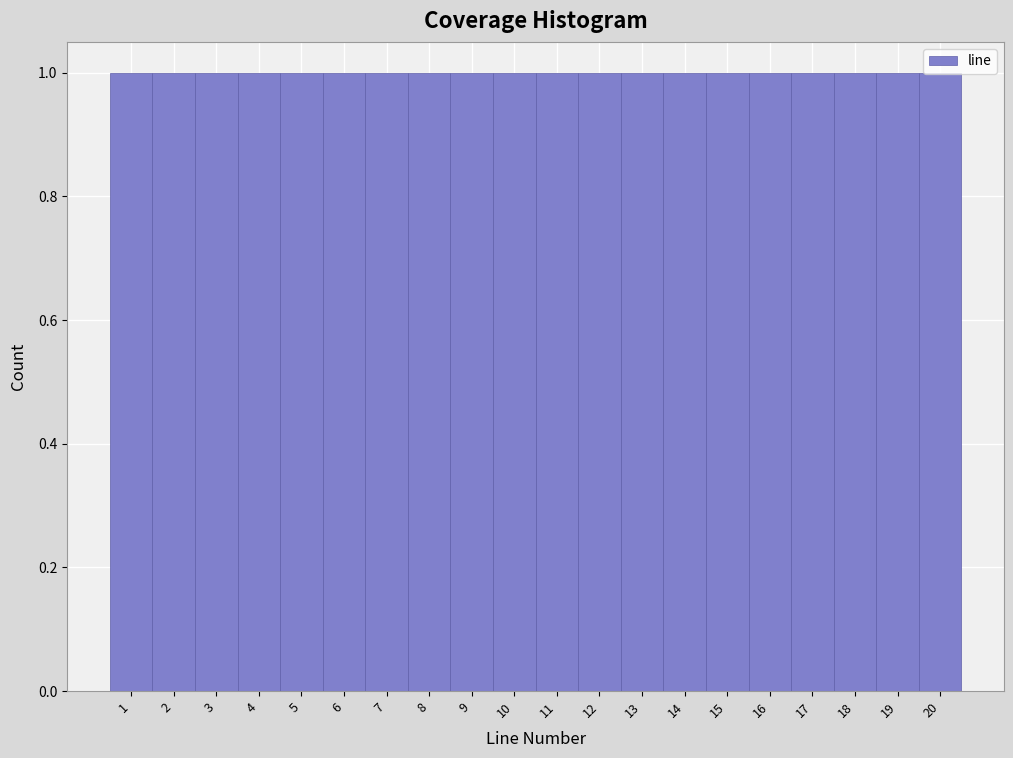

Reading left to right, transcribe this chart: for each bar, give the range it covers on the x-axis and its height. The values are not printed on the chart, so give them approximately, as read against the axis.

0.5 to 1.5: 1
1.5 to 2.5: 1
2.5 to 3.5: 1
3.5 to 4.5: 1
4.5 to 5.5: 1
5.5 to 6.5: 1
6.5 to 7.5: 1
7.5 to 8.5: 1
8.5 to 9.5: 1
9.5 to 10.5: 1
10.5 to 11.5: 1
11.5 to 12.5: 1
12.5 to 13.5: 1
13.5 to 14.5: 1
14.5 to 15.5: 1
15.5 to 16.5: 1
16.5 to 17.5: 1
17.5 to 18.5: 1
18.5 to 19.5: 1
19.5 to 20.5: 1